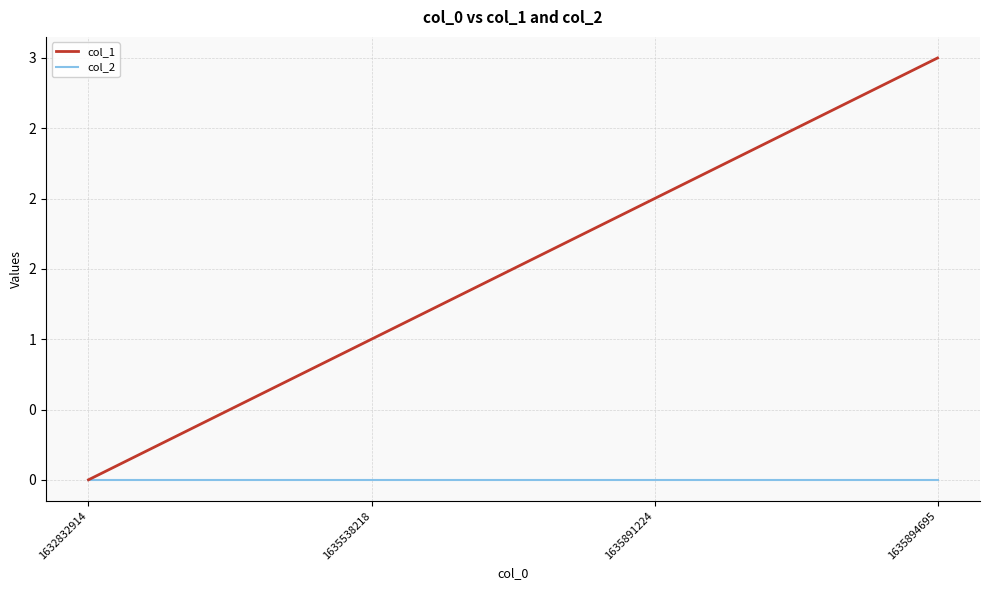

Which series has the largest range (max minus min)?

col_1